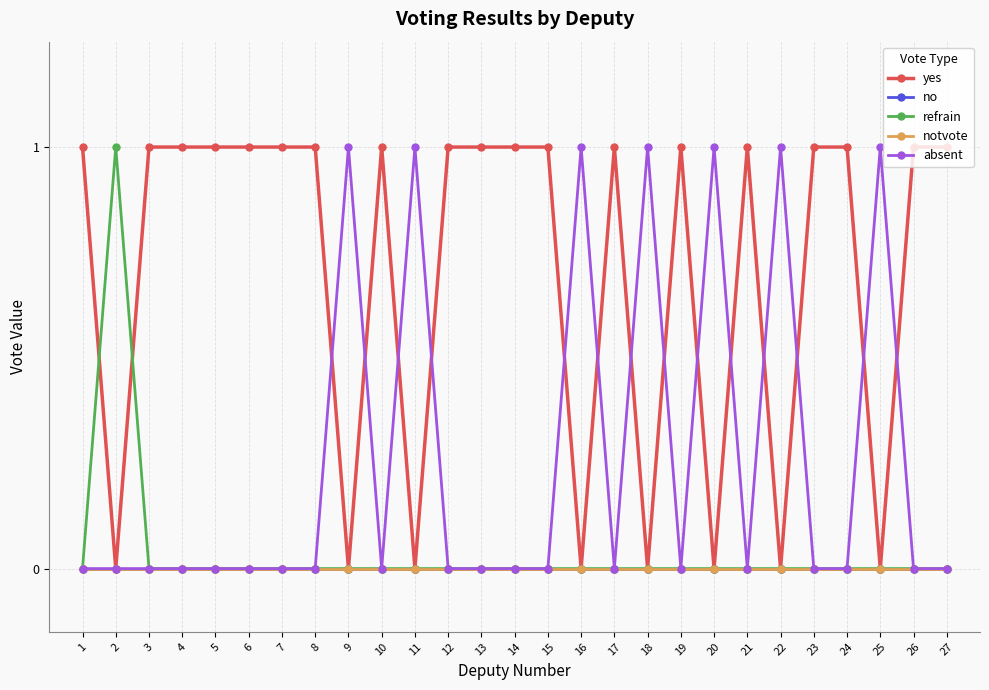

Reading left to right, what are all the values shown in this chart?

yes: 1=1	2=0	3=1	4=1	5=1	6=1	7=1	8=1	9=0	10=1	11=0	12=1	13=1	14=1	15=1	16=0	17=1	18=0	19=1	20=0	21=1	22=0	23=1	24=1	25=0	26=1	27=1
no: 1=0	2=0	3=0	4=0	5=0	6=0	7=0	8=0	9=0	10=0	11=0	12=0	13=0	14=0	15=0	16=0	17=0	18=0	19=0	20=0	21=0	22=0	23=0	24=0	25=0	26=0	27=0
refrain: 1=0	2=1	3=0	4=0	5=0	6=0	7=0	8=0	9=0	10=0	11=0	12=0	13=0	14=0	15=0	16=0	17=0	18=0	19=0	20=0	21=0	22=0	23=0	24=0	25=0	26=0	27=0
notvote: 1=0	2=0	3=0	4=0	5=0	6=0	7=0	8=0	9=0	10=0	11=0	12=0	13=0	14=0	15=0	16=0	17=0	18=0	19=0	20=0	21=0	22=0	23=0	24=0	25=0	26=0	27=0
absent: 1=0	2=0	3=0	4=0	5=0	6=0	7=0	8=0	9=1	10=0	11=1	12=0	13=0	14=0	15=0	16=1	17=0	18=1	19=0	20=1	21=0	22=1	23=0	24=0	25=1	26=0	27=0